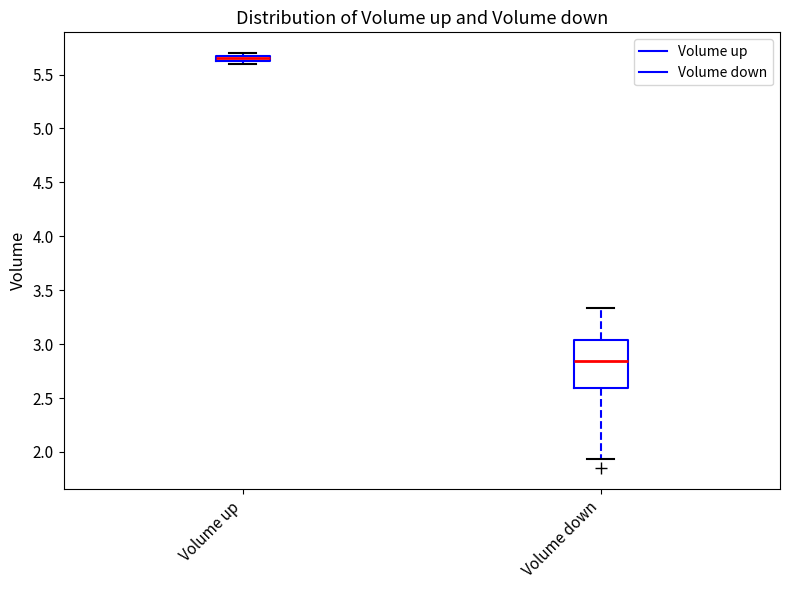

Where is the lower edge of the box for Volume down on the y-axis? The values are not printed on the chart, so give them approximately, as read against the axis.

2.60